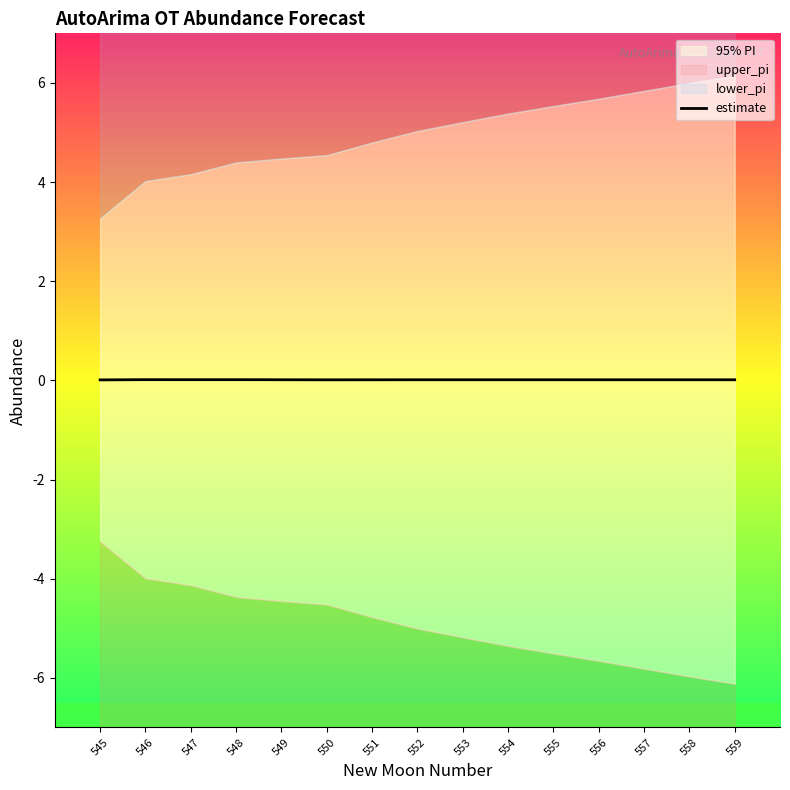

The chart shows a value of 0.0 at 548. True or false?

False